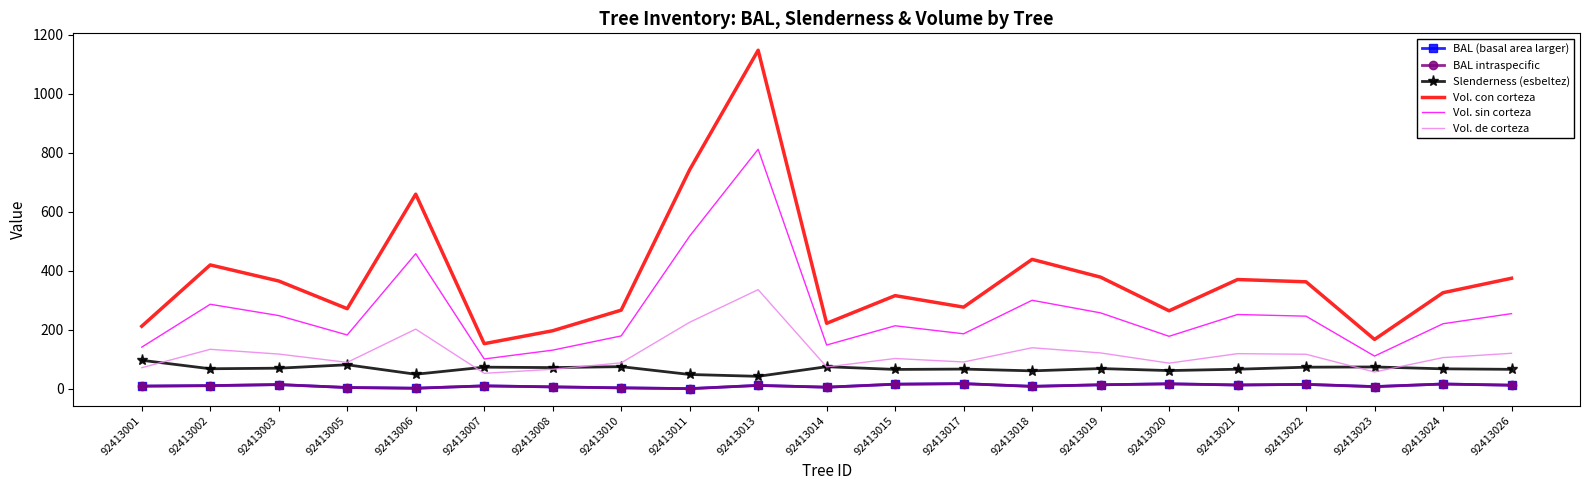

What are all the series names shown in the legend?

BAL (basal area larger), BAL intraspecific, Slenderness (esbeltez), Vol. con corteza, Vol. sin corteza, Vol. de corteza